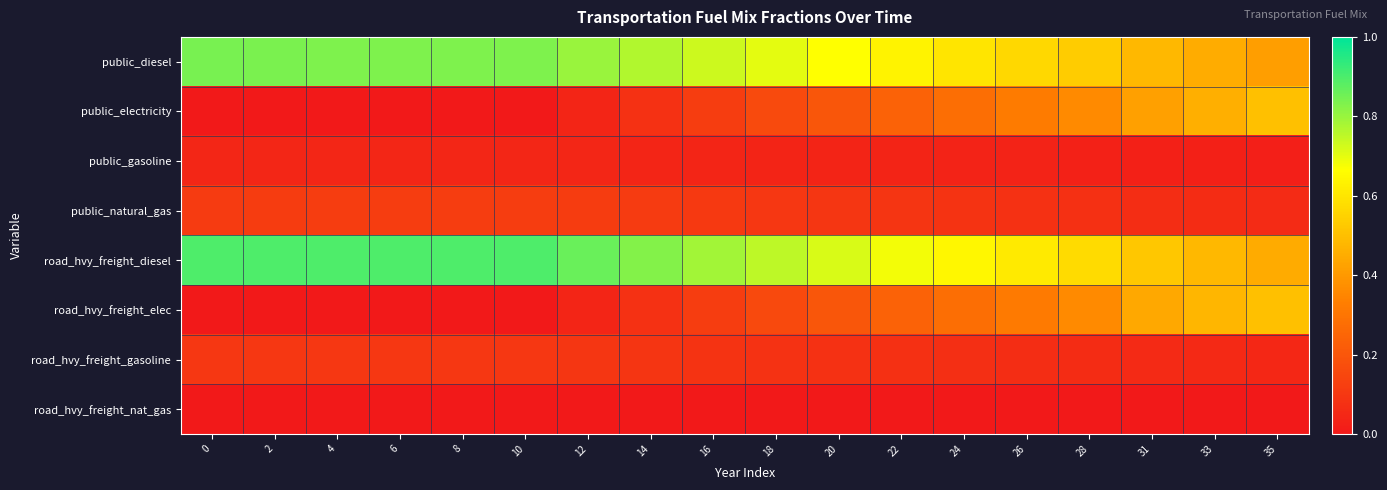

What is the maximum value shown in the chart?

0.9